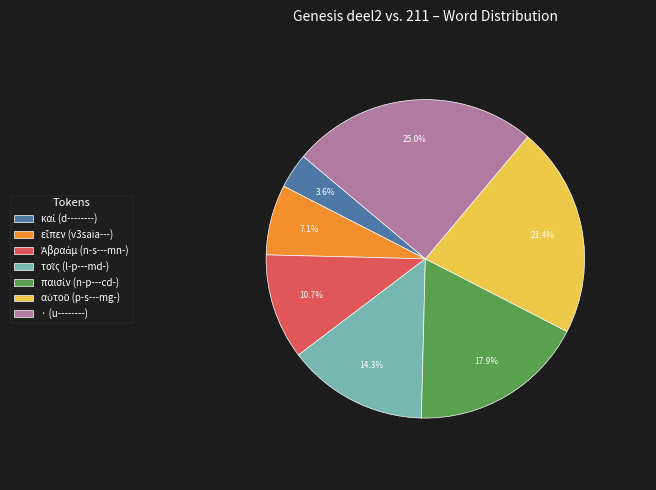

Count the number of slices in the pie.

7